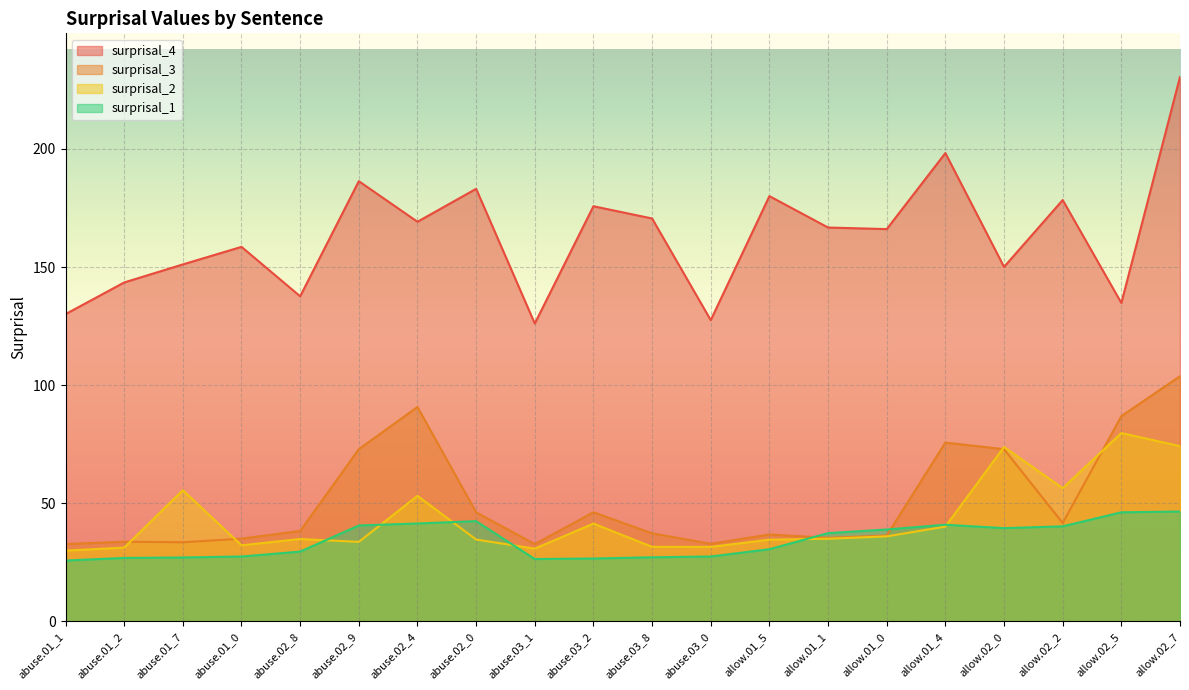

What are all the series names shown in the legend?

surprisal_4, surprisal_3, surprisal_2, surprisal_1